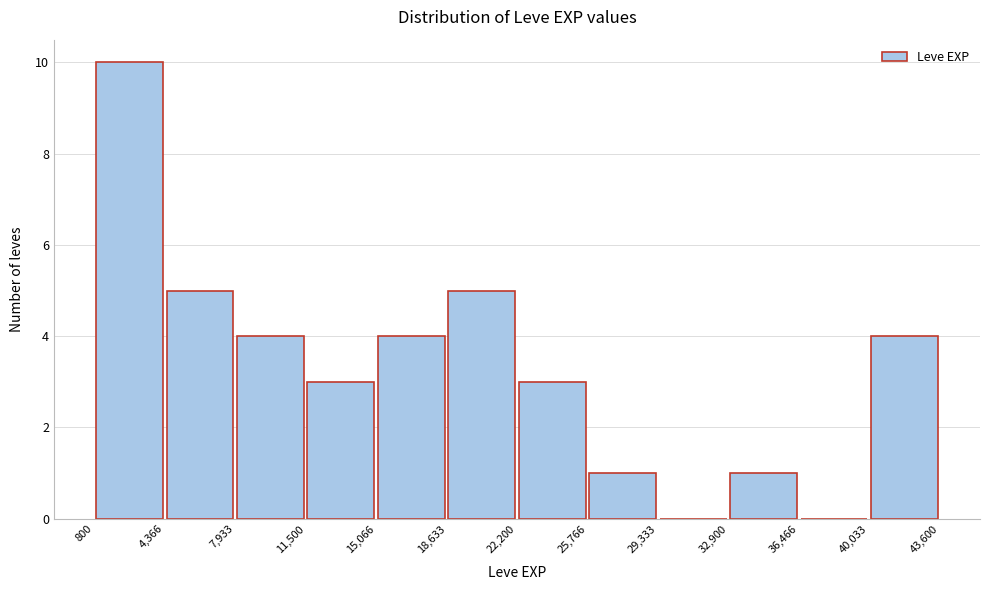

Reading left to right, transcribe this chart: for each bar, give the range it covers on the x-axis and its height. The values are not printed on the chart, so give them approximately, as read against the axis.

800 to 4,366: 10
4,366 to 7,933: 5
7,933 to 11,500: 4
11,500 to 15,066: 3
15,066 to 18,633: 4
18,633 to 22,200: 5
22,200 to 25,766: 3
25,766 to 29,333: 1
29,333 to 32,900: 0
32,900 to 36,466: 1
36,466 to 40,033: 0
40,033 to 43,600: 4